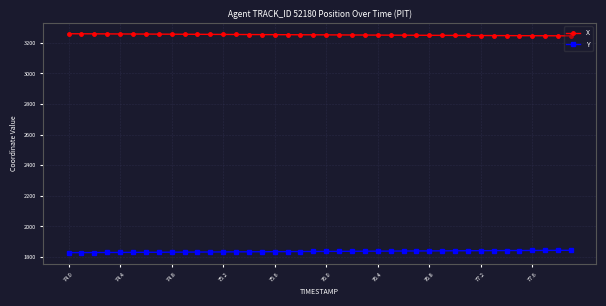

Which series has the largest total across all categories?

X